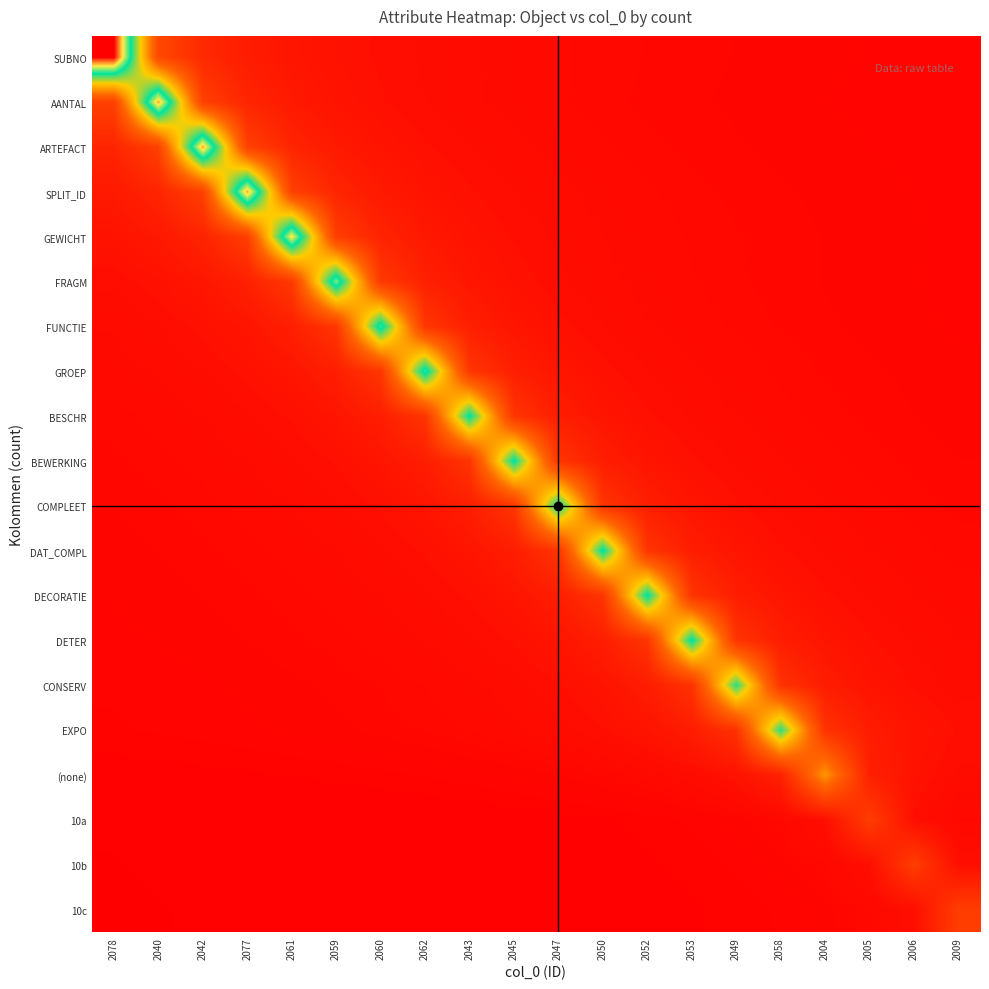

At 2062, list the series in order from largest to smallest.

GROEP, FUNCTIE, BESCHR, FRAGM, BEWERKING, GEWICHT, COMPLEET, SPLIT_ID, DAT_COMPL, ARTEFACT, AANTAL, DECORATIE, SUBNO, DETER, CONSERV, EXPO, (none), 10a, 10b, 10c